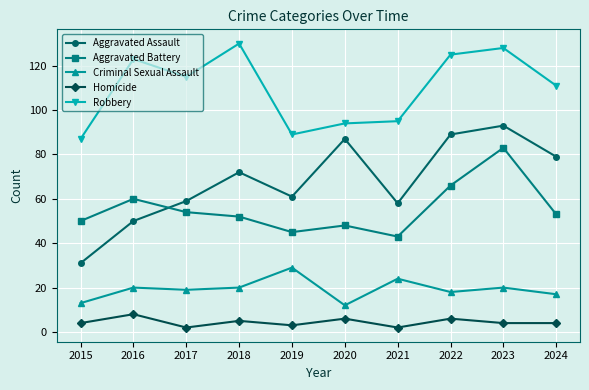

The Aggravated Assault series shows 79 at 2024. True or false?

True